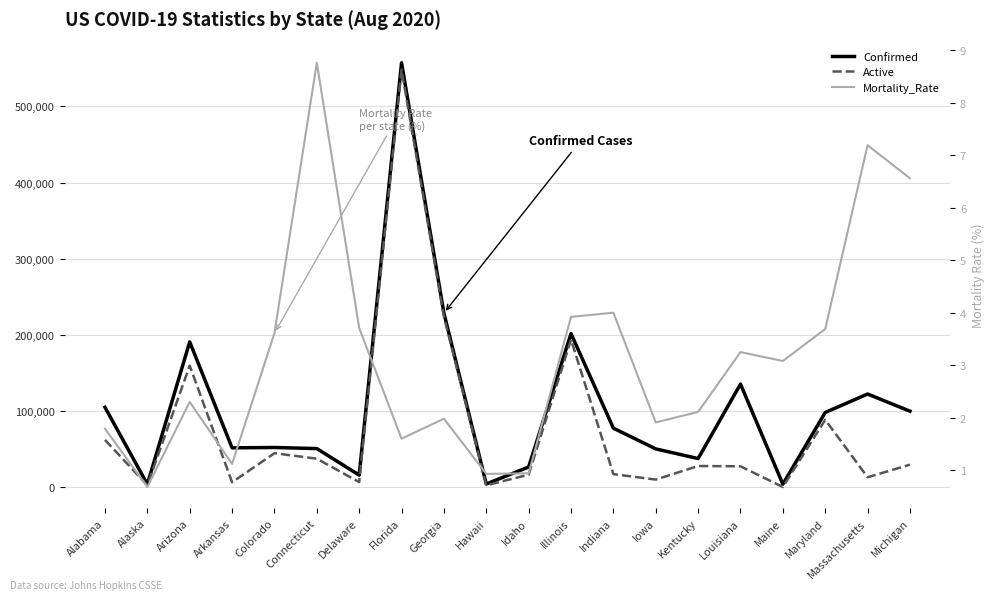

How many interior local valleys does the Active series have?

7